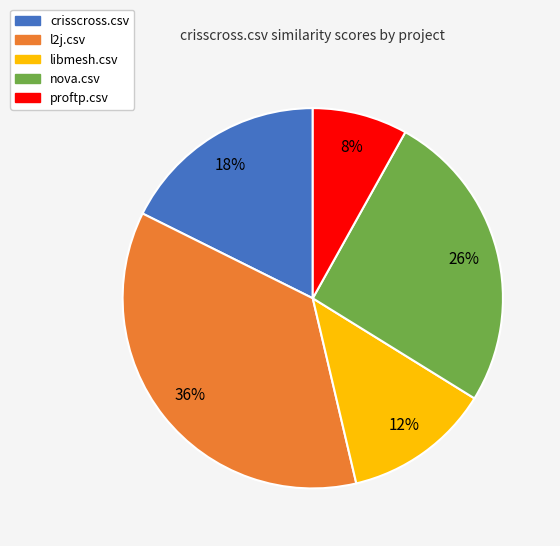

To the nearest percent, what percentage of the pie is nova.csv?

26%